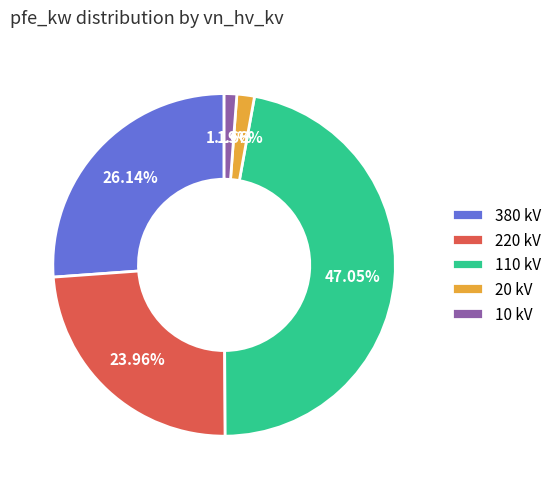

What percentage is the 110 kV slice, to the nearest percent?

47%